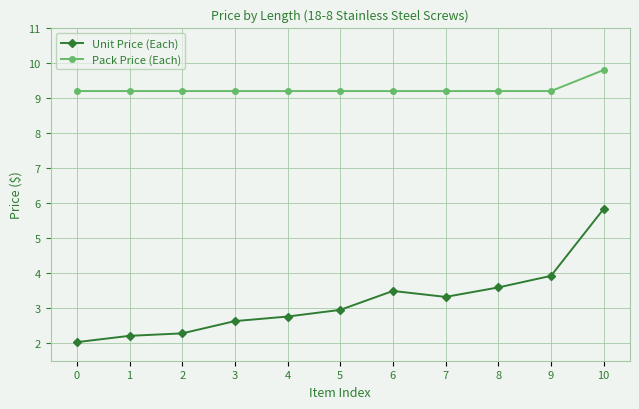

What is the sum of the Pack Price (Each) values at 4 and 0?

18.4